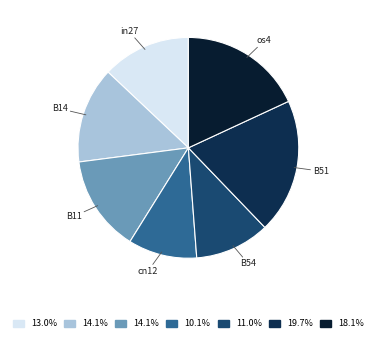

Count the number of slices in the pie.

7